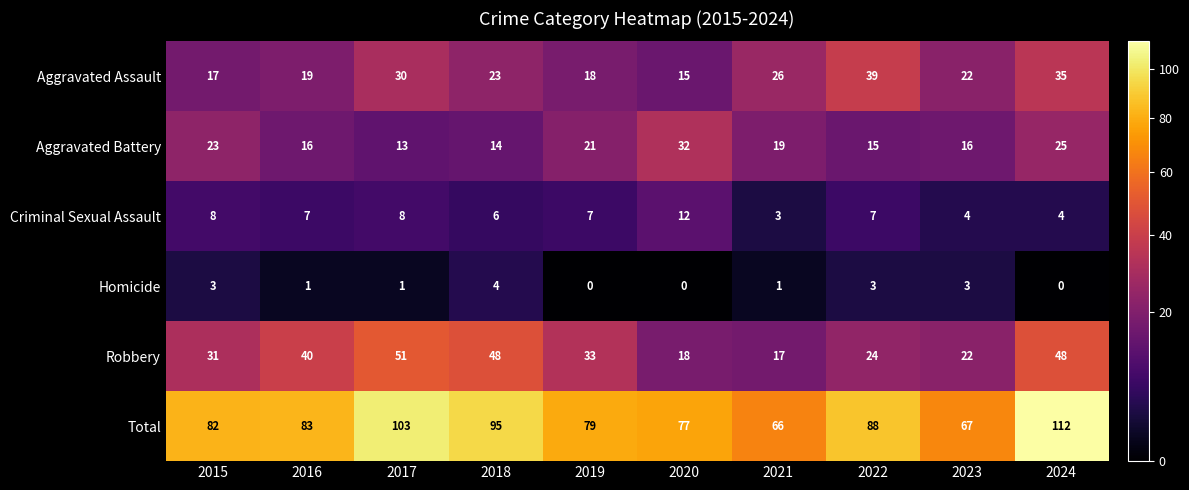

What is the maximum value shown in the chart?

112